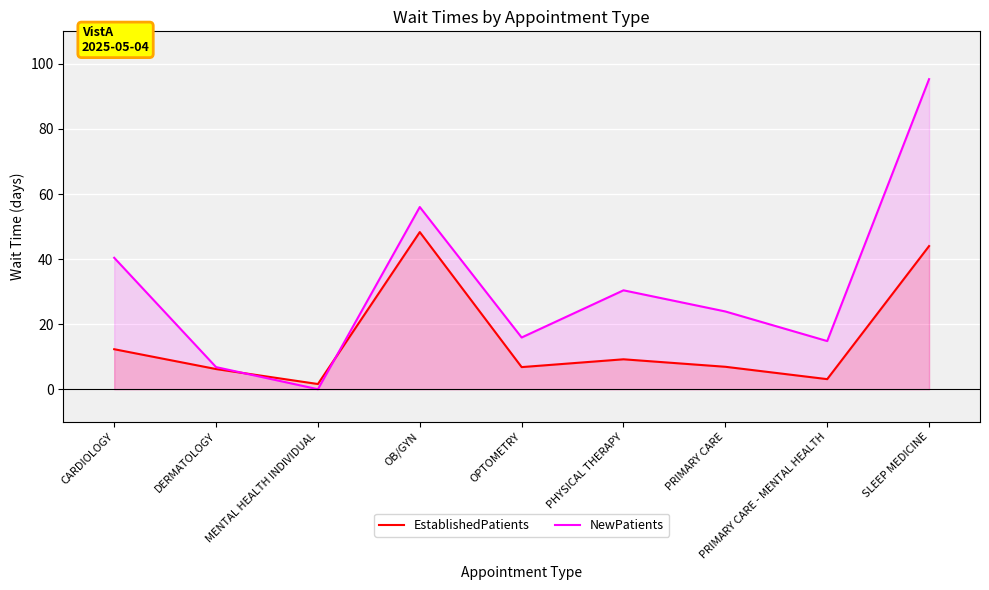

At which category is the sum across all series the highest?

SLEEP MEDICINE